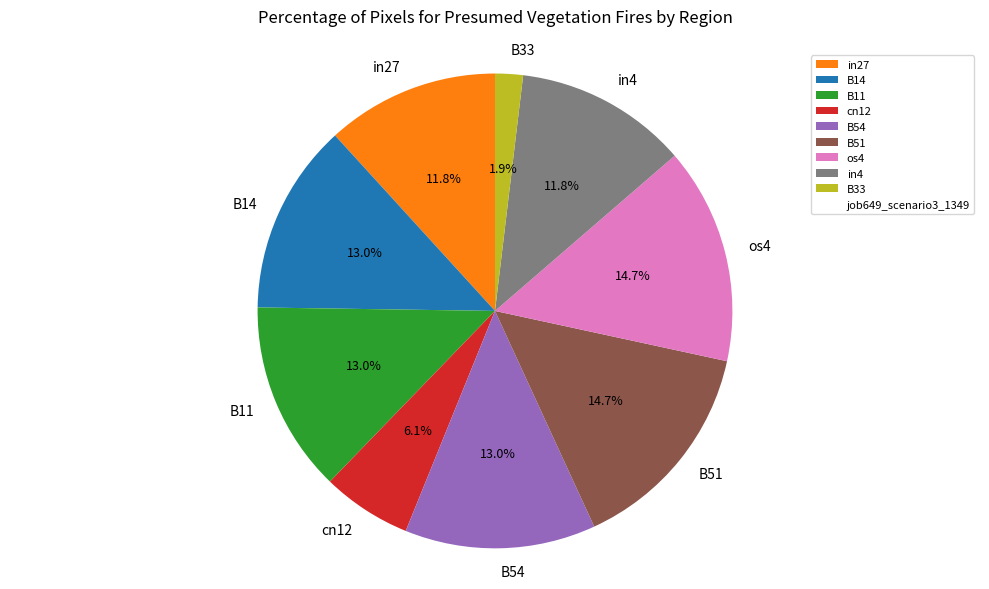

Is there any slice that represents more than half of the pie?

No